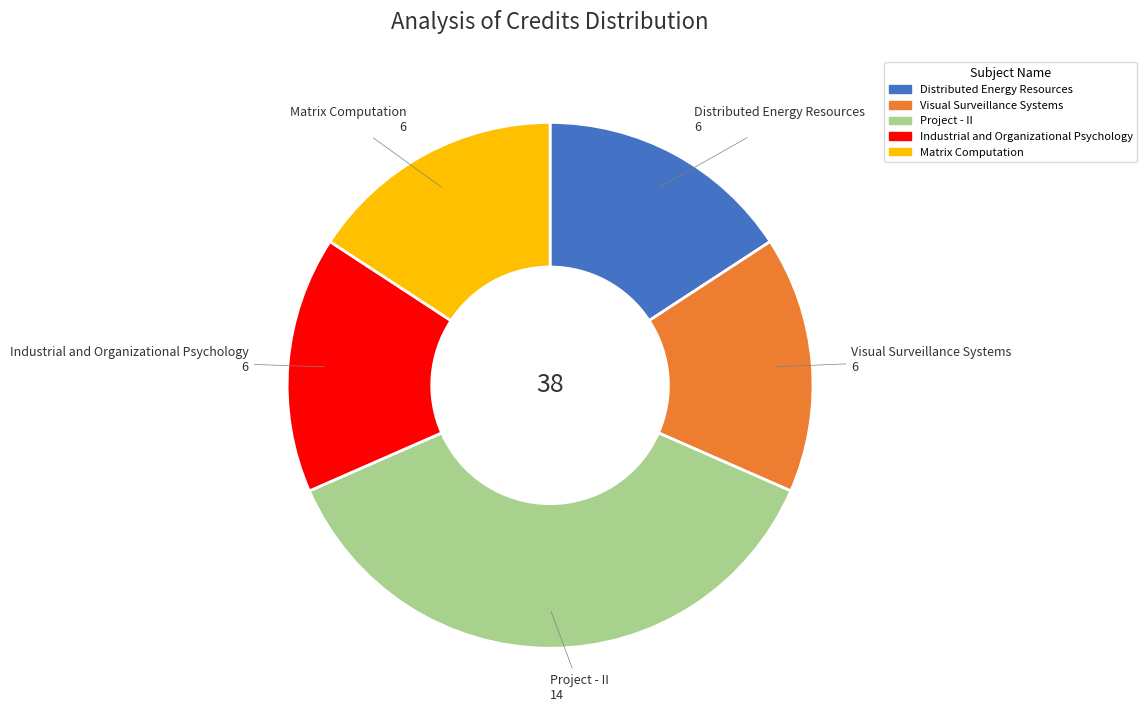

Does Matrix Computation account for over 50% of the chart?

No